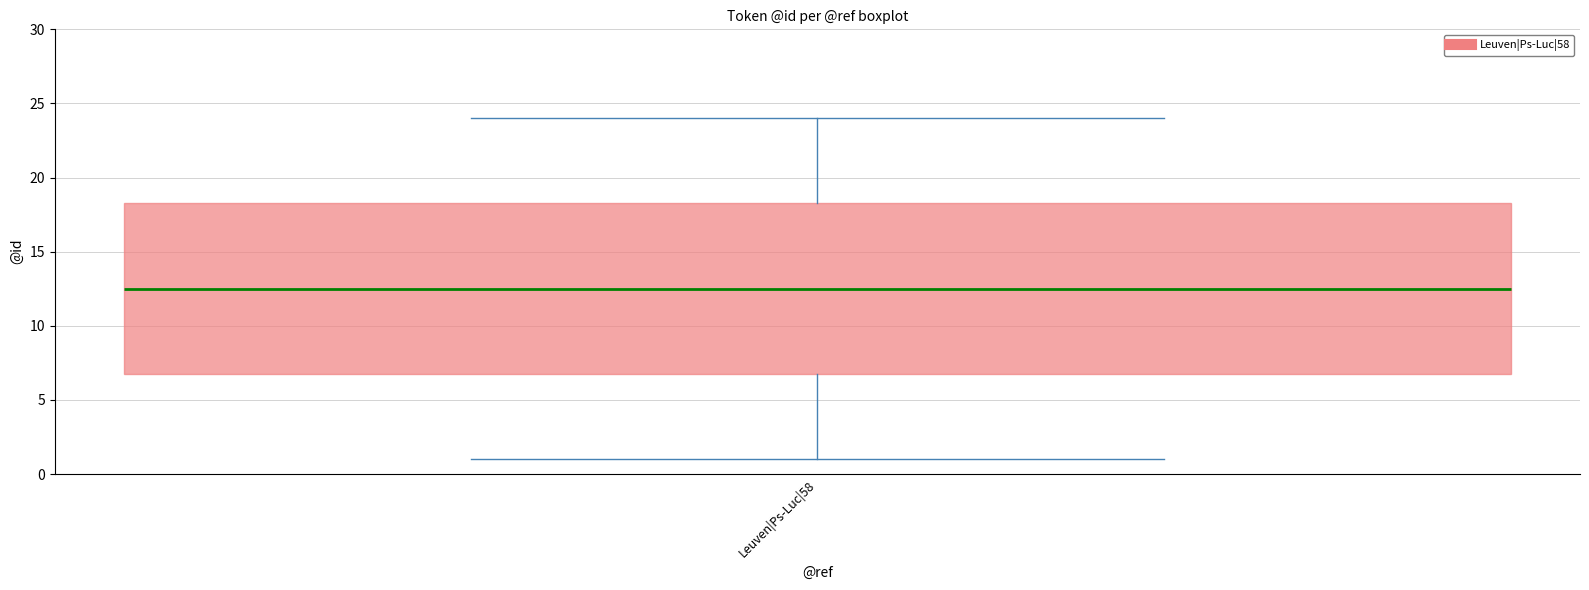

Transcribe this box plot: give where the median line is, the range the box spans, and where the two whiskers end, as read against the y-axis. The values are not printed on the chart, so give them approximately, as read against the axis.

median 12.5, box 7.0 to 18.5, whiskers 1.0 to 24.0